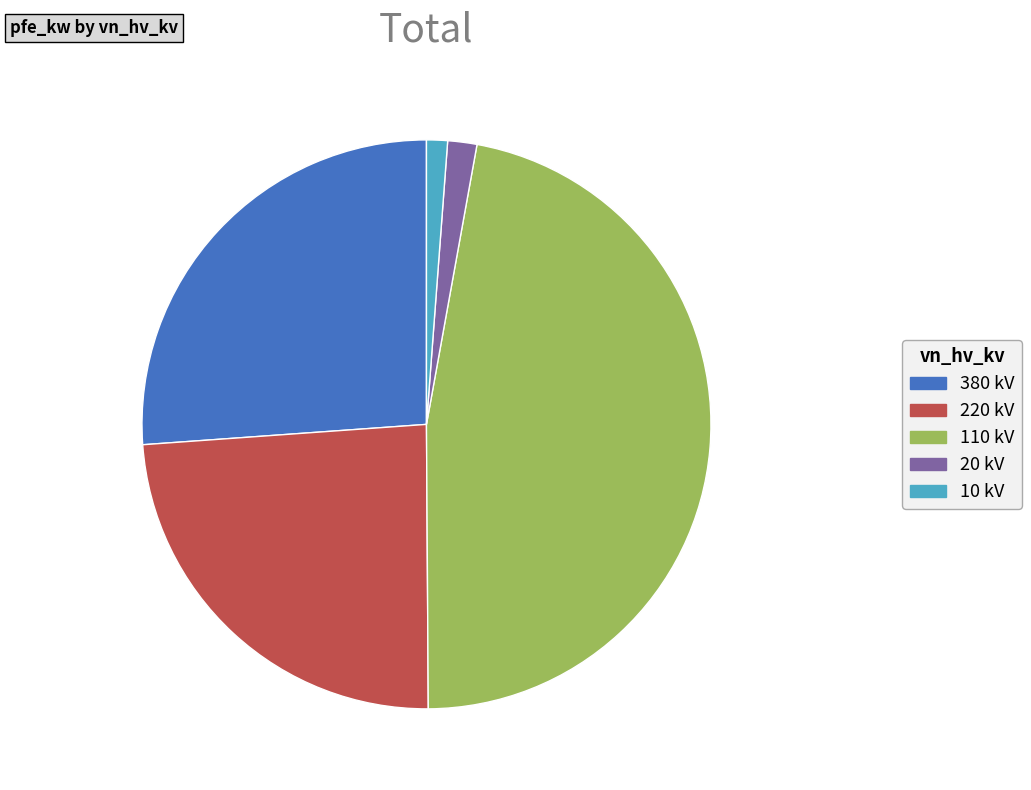

Do 10 kV and 380 kV together represent more than half of the pie?

No